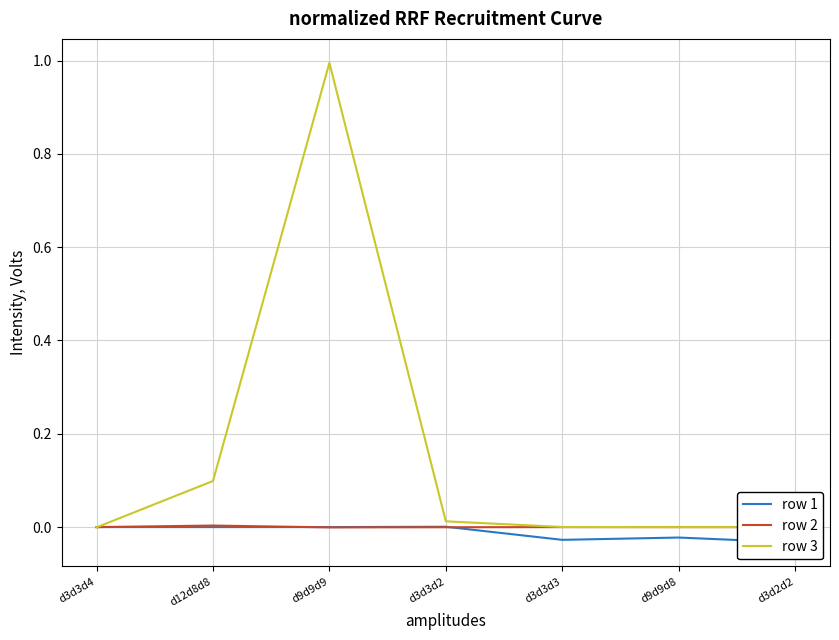

Count the number of data series in this chart.

3